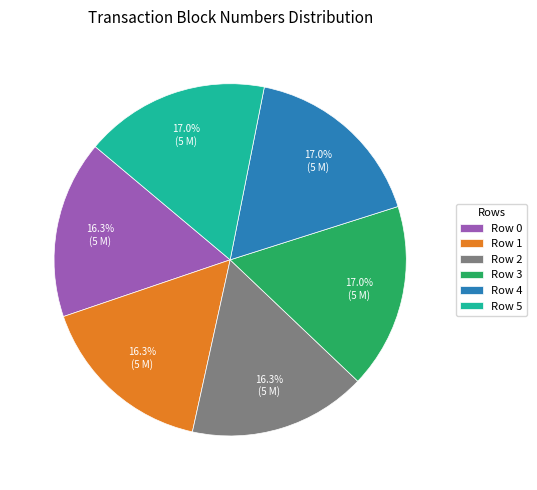

What percentage is the Row 3 slice, to the nearest percent?

17%